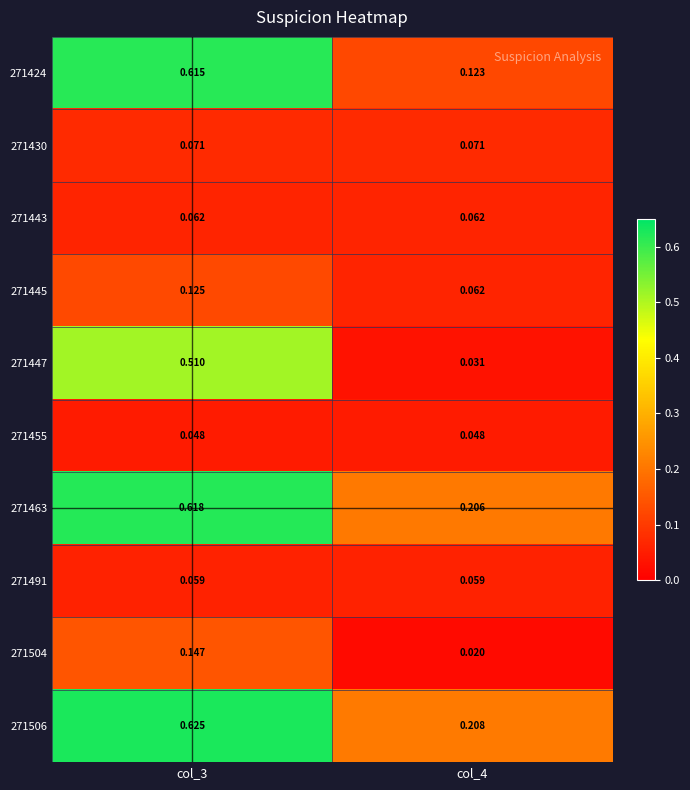

Is the value of 271443 at col_3 greater than the value of 271463 at col_4?

No